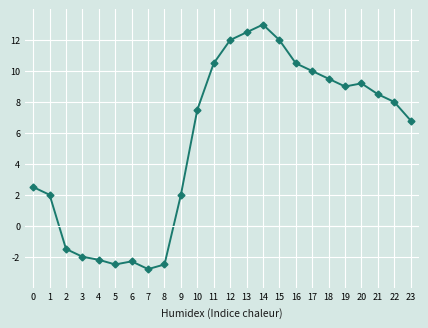

Which has a higher value, 17 or 15?

15